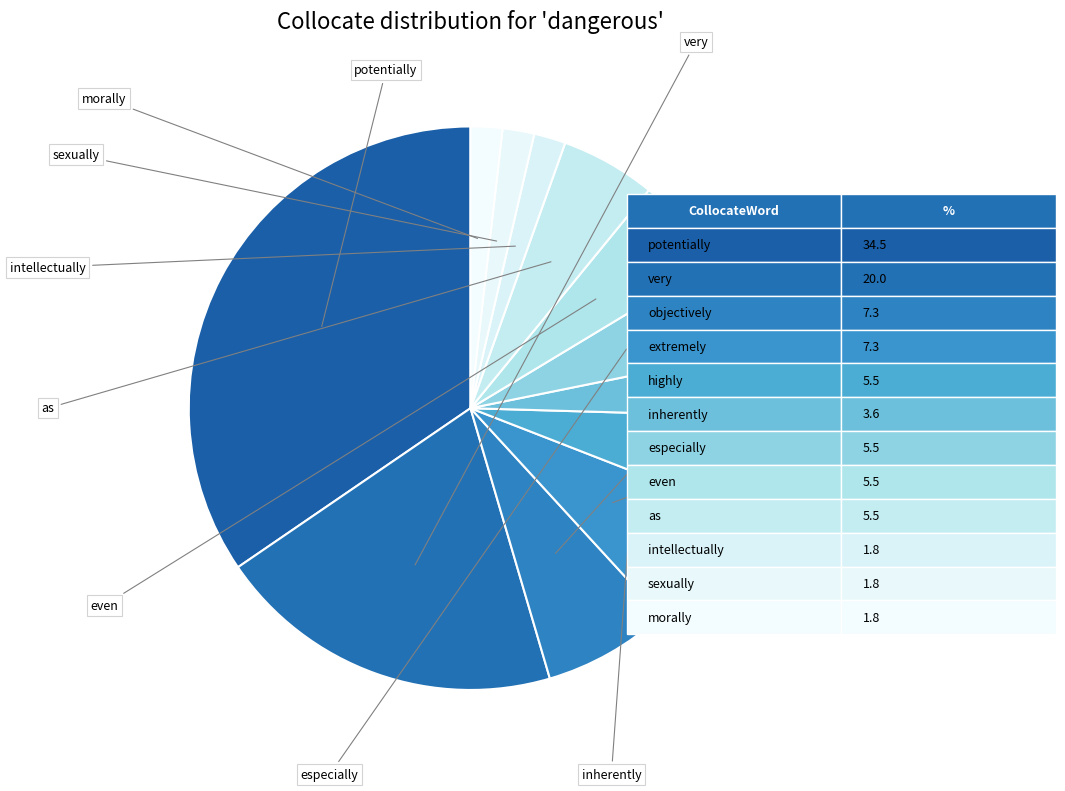

How many slices are in this pie chart?

12